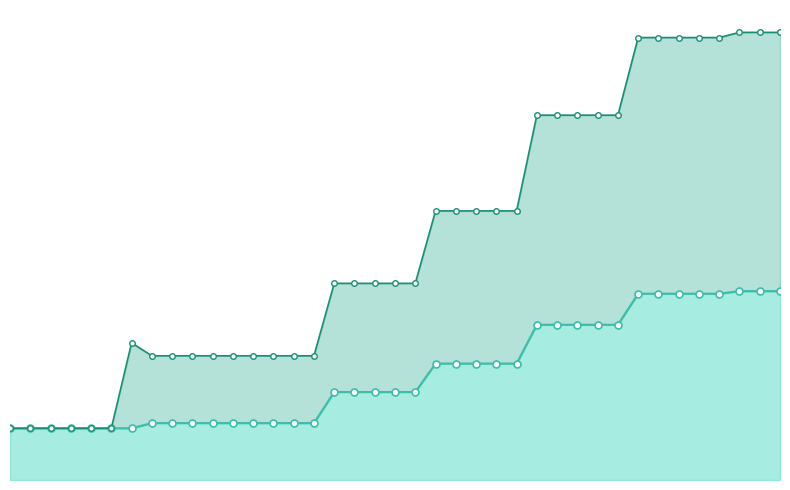

What is the difference between the Extended_20000_line values at 35 and 7?

50